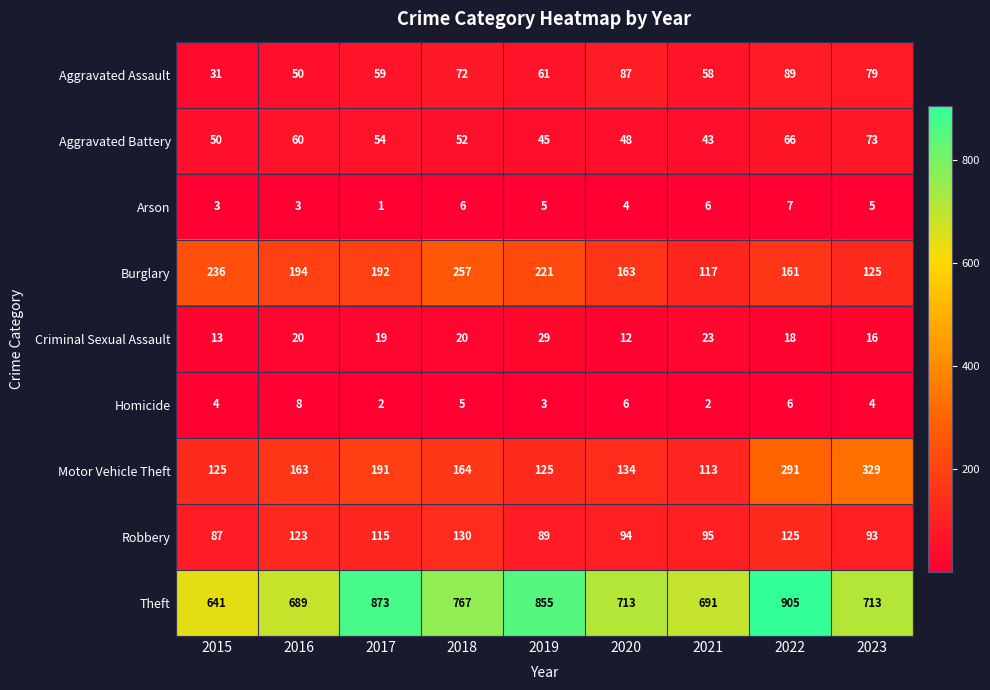

What is the difference between the second highest and minimum values in the Aggravated Battery series?

23